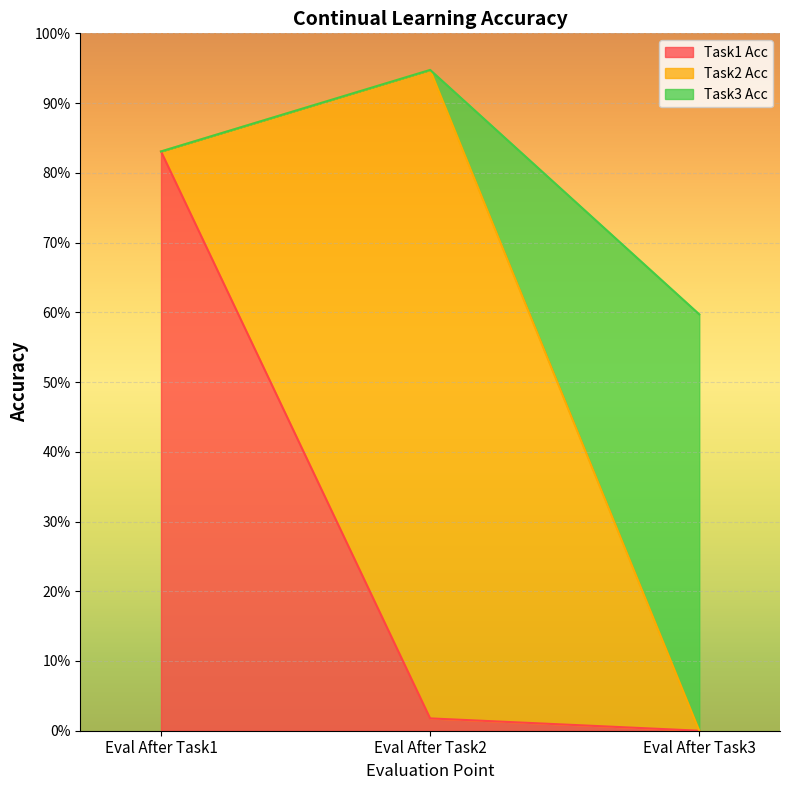

The value of Task3 Acc at Eval After Task3 is -0.5. True or false?

False